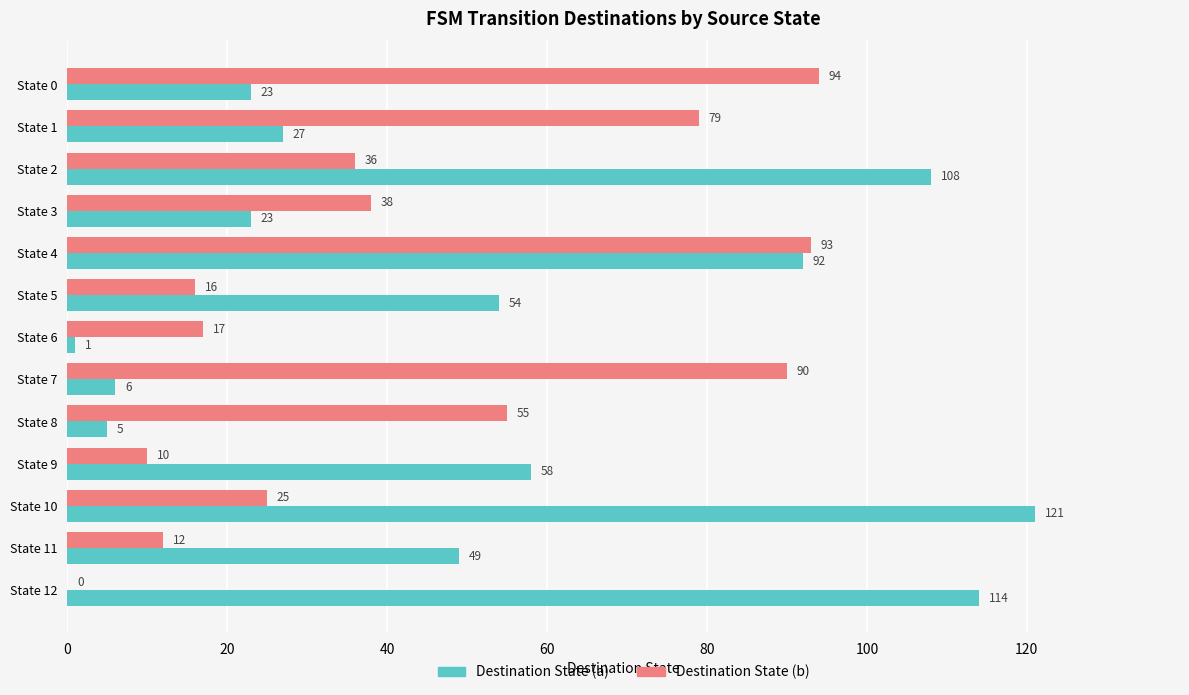

At which category does the chart reach its peak across all series?

State 10